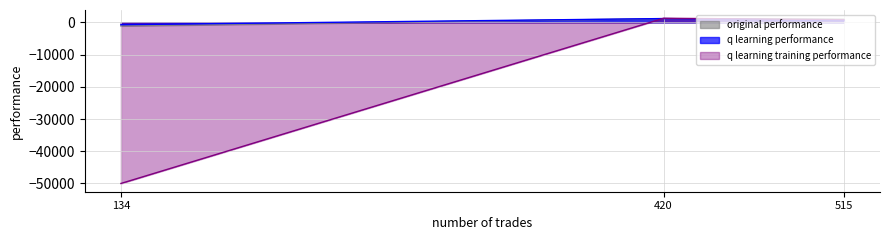

Is the value of original performance at 420 greater than the value of q learning training performance at 134?

Yes